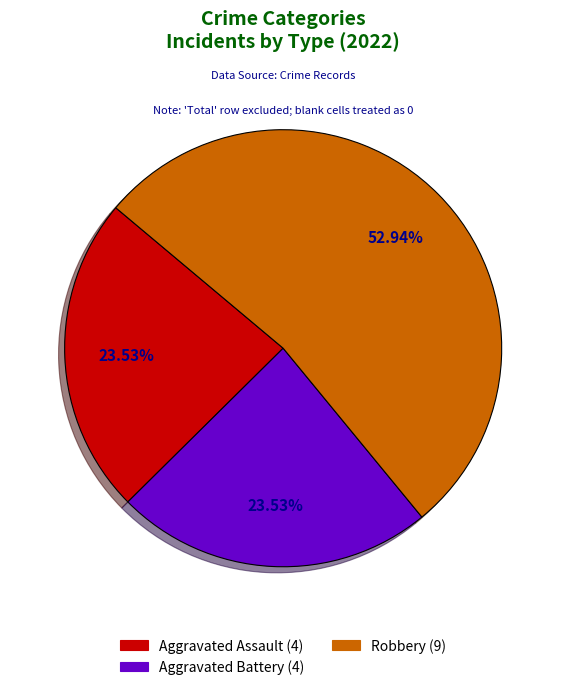

To the nearest percent, what is the average slice percentage?

33%